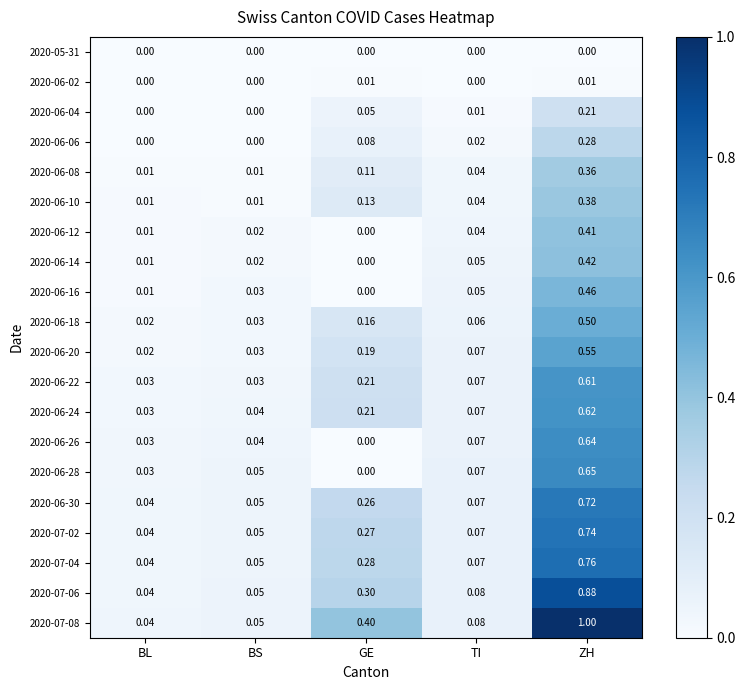

Rank the series at ZH from highest to lowest value.

2020-07-08, 2020-07-06, 2020-07-04, 2020-07-02, 2020-06-30, 2020-06-28, 2020-06-26, 2020-06-24, 2020-06-22, 2020-06-20, 2020-06-18, 2020-06-16, 2020-06-14, 2020-06-12, 2020-06-10, 2020-06-08, 2020-06-06, 2020-06-04, 2020-06-02, 2020-05-31